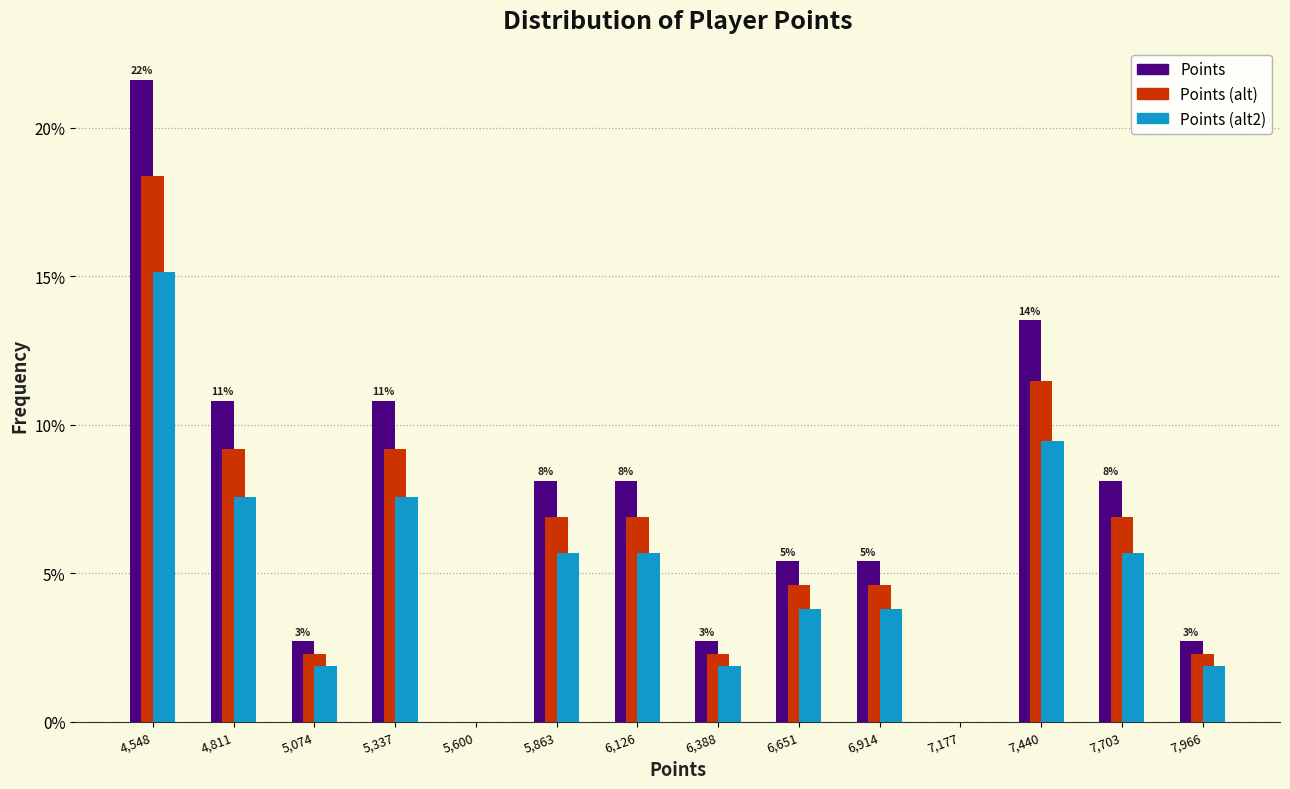

In the Points series, which range on the x-axis has the tallest bar?

4400 to 4700